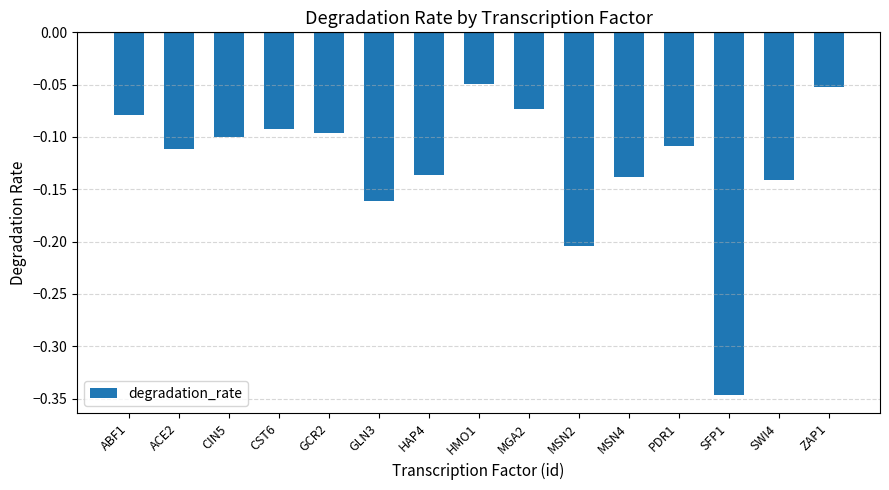

True or false: the data shows -0.1 at PDR1.

True